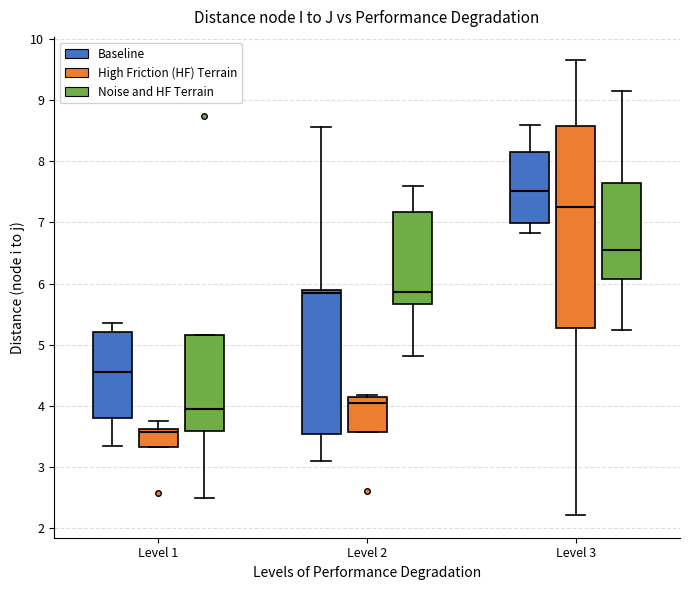

Reading left to right, transcribe this box plot: for each box, give where its median line is, the range the box spans, and where its two whiskers end, as read against the y-axis. The values are not printed on the chart, so give them approximately, as read against the axis.

Level 1 (Baseline): median 4.6, box 3.8 to 5.2, whiskers 3.3 to 5.4
Level 1 (High Friction (HF) Terrain): median 3.6 (just below the box's upper edge), box 3.3 to 3.6, whiskers 3.3 to 3.8
Level 1 (Noise and HF Terrain): median 4.0, box 3.6 to 5.2, whiskers 2.5 to 5.2
Level 2 (Baseline): median 5.9 (just below the box's upper edge), box 3.5 to 5.9, whiskers 3.1 to 8.6
Level 2 (High Friction (HF) Terrain): median 4.1, box 3.6 to 4.2, whiskers 3.6 to 4.2
Level 2 (Noise and HF Terrain): median 5.9, box 5.7 to 7.2, whiskers 4.8 to 7.6
Level 3 (Baseline): median 7.5, box 7.0 to 8.1, whiskers 6.8 to 8.6
Level 3 (High Friction (HF) Terrain): median 7.3, box 5.3 to 8.6, whiskers 2.2 to 9.7
Level 3 (Noise and HF Terrain): median 6.5, box 6.1 to 7.6, whiskers 5.2 to 9.1